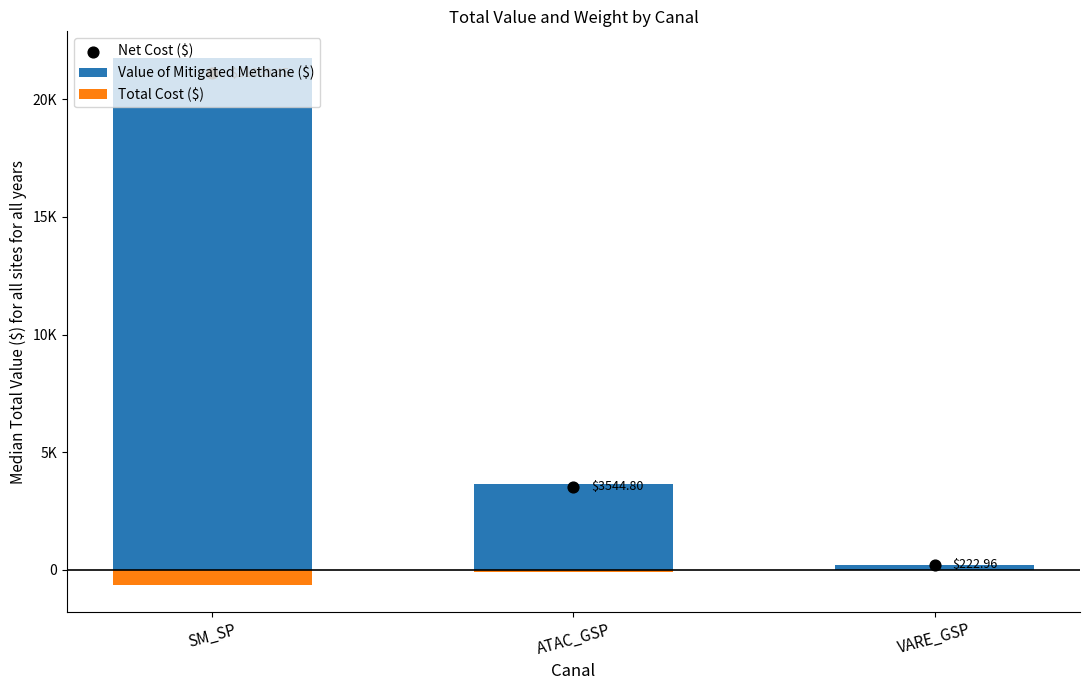

At how many categories does at least one series exceed 14367?

1